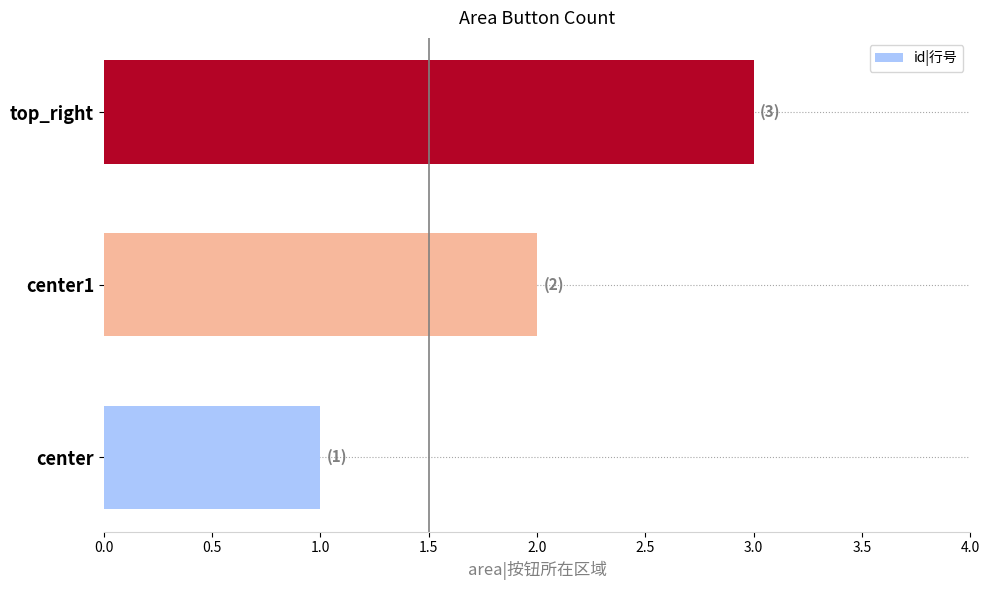

List the labels in order of value, smallest first.

center, center1, top_right